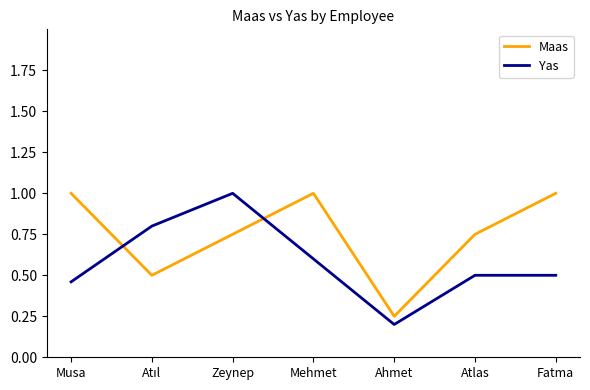

At Atlas, list the series in order from largest to smallest.

Maas, Yas